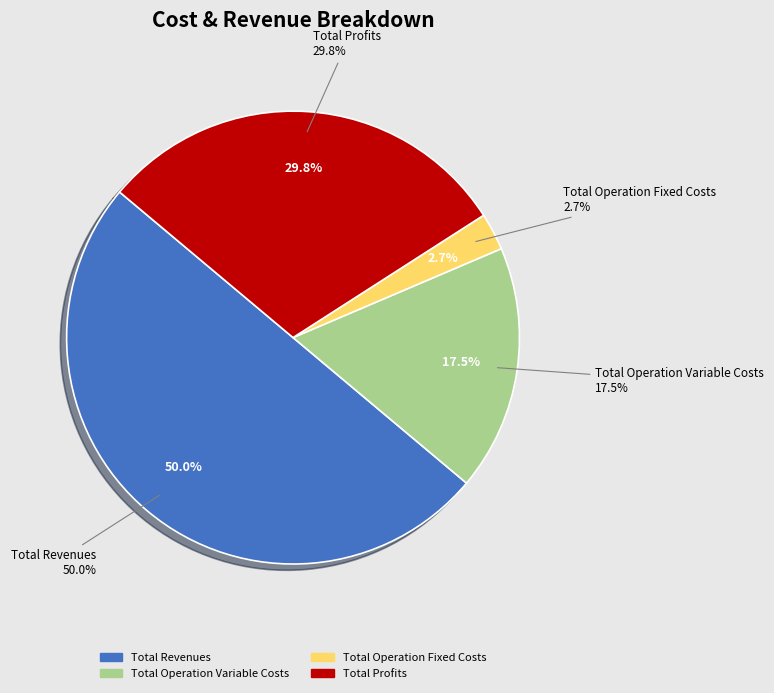

Is it true that Total Operation Fixed Costs is 14% of the pie?

False